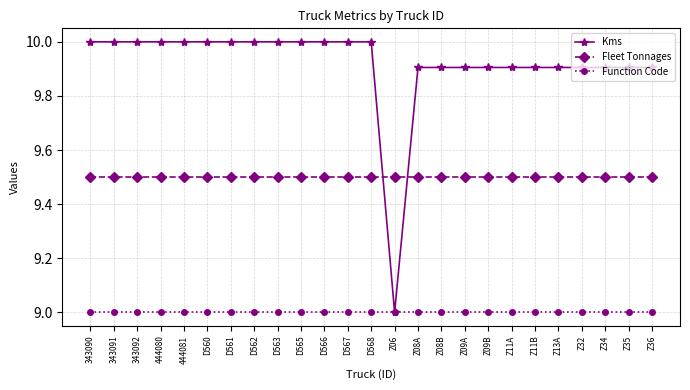

What value does the Fleet Tonnages series have at 343090?

9.5